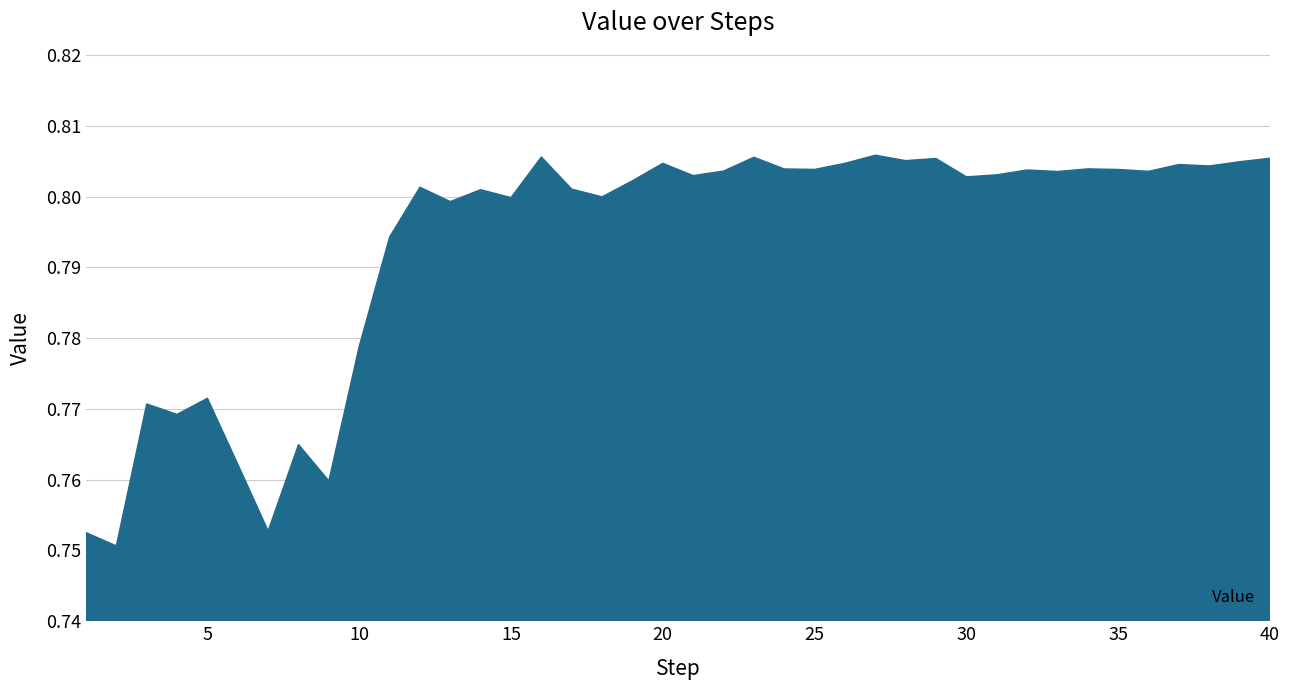

True or false: there are more than 2 points higher than both neighbors.

True